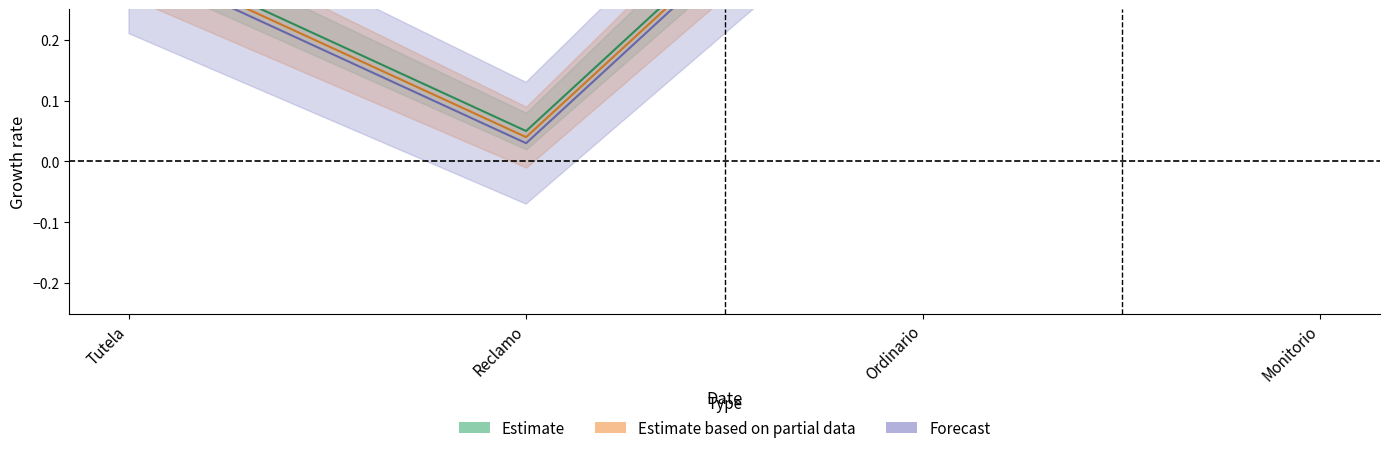

Reading left to right, what are all the values shown in this chart?

Estimate: Tutela=0.4	Reclamo=0.1	Ordinario=0.6	Monitorio=0.6
Estimate based on partial data: Tutela=0.3	Reclamo=0.0	Ordinario=0.6	Monitorio=0.6
Forecast: Tutela=0.3	Reclamo=0.0	Ordinario=0.6	Monitorio=0.6